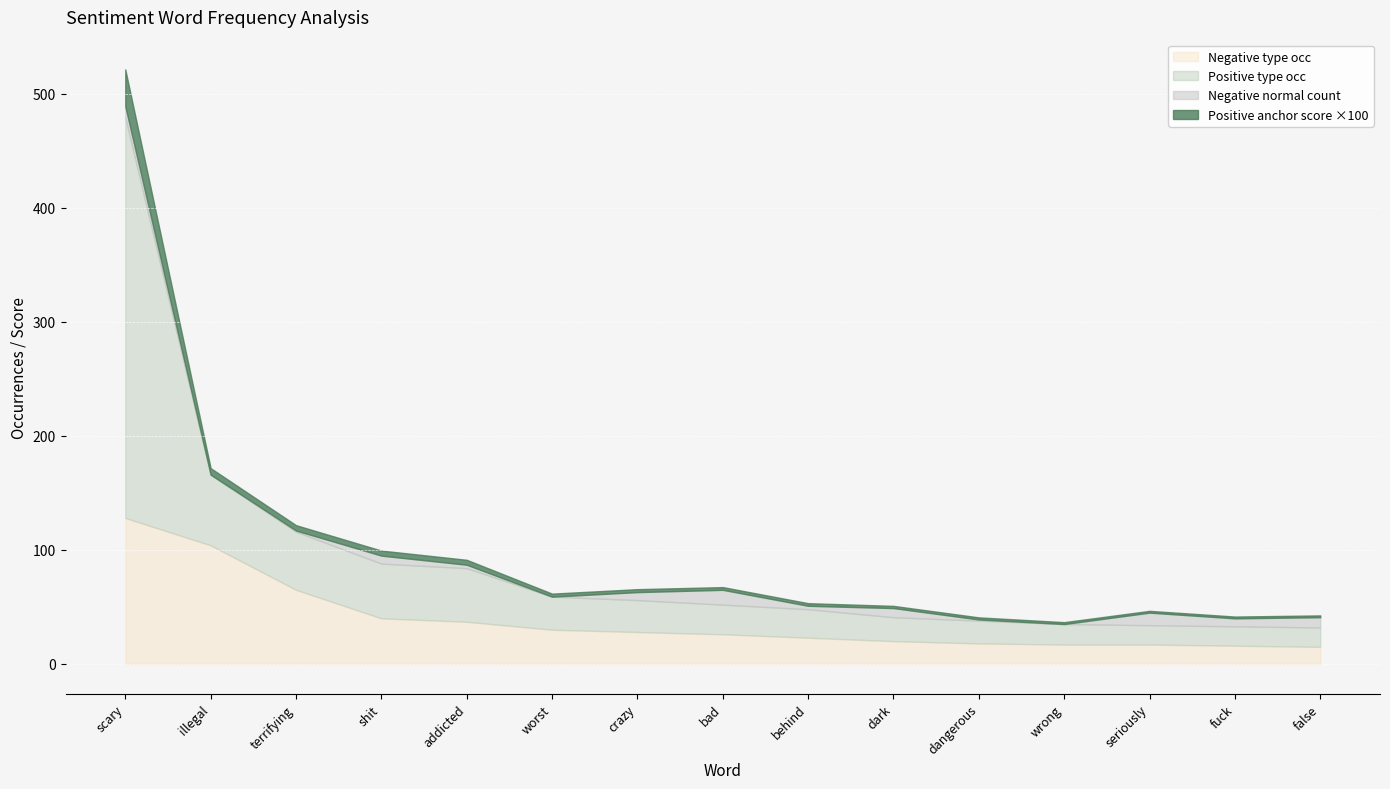

At which category is the sum across all series the highest?

scary